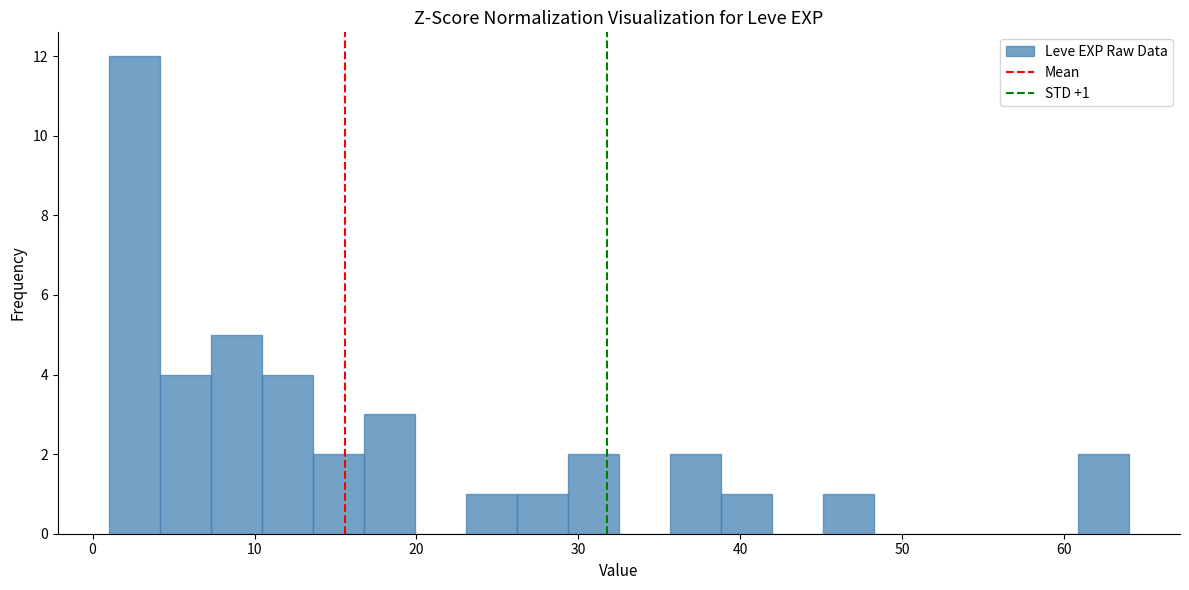

Around what value on the x-axis is the tallest bar? Give the approximate position of its centre, as read against the axis.

3